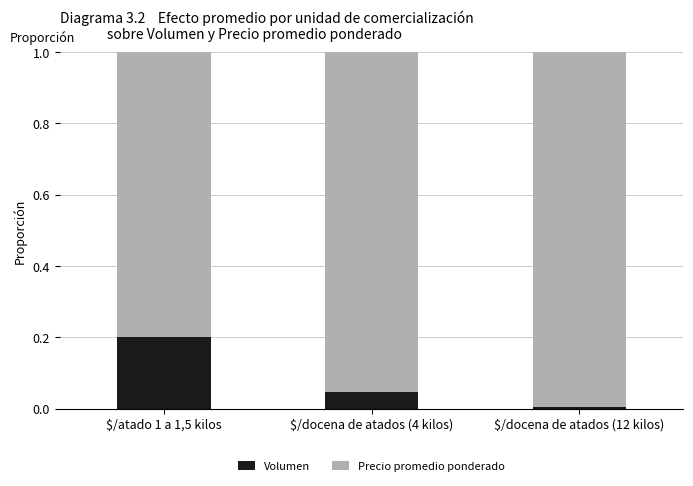

Which category has the lowest value in the Volumen series?

$/docena de atados (12 kilos)